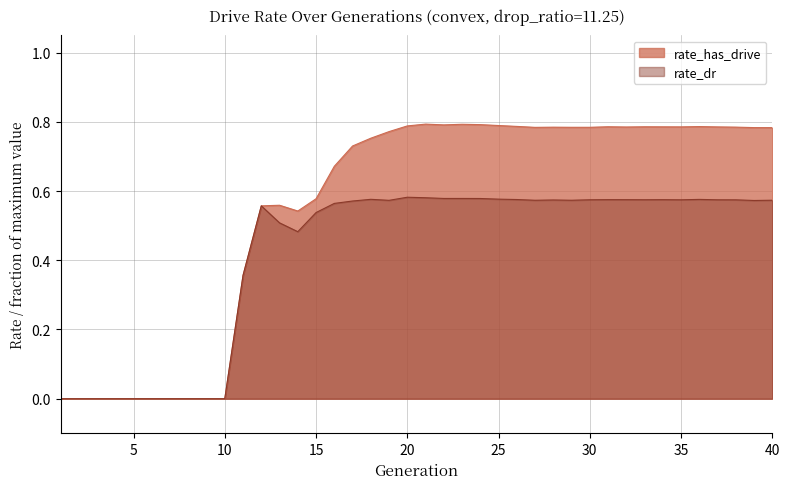

How many values exceed 0?

30